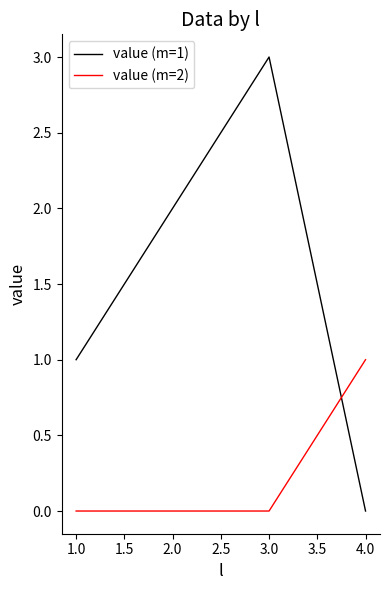

Is the value of value (m=1) at 1.0 greater than the value of value (m=2) at 2.0?

Yes